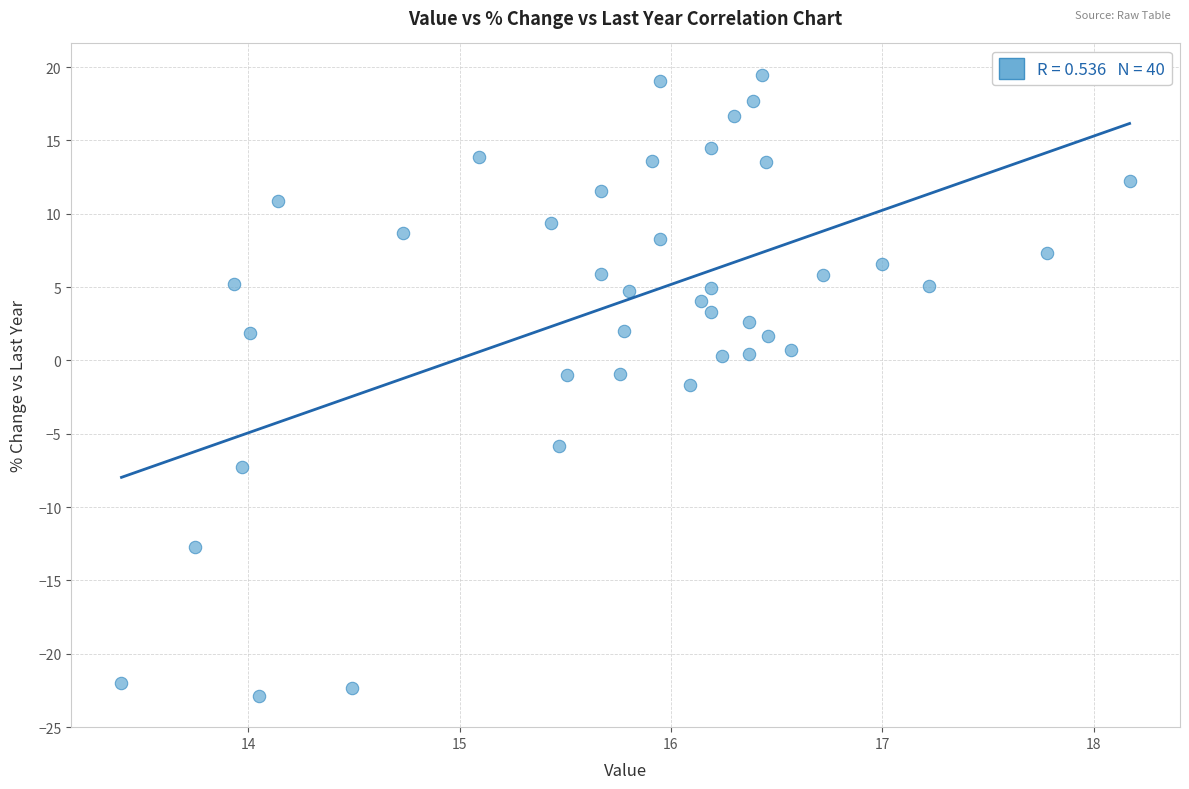

What is the range of Y values (max minus min)?

42.4